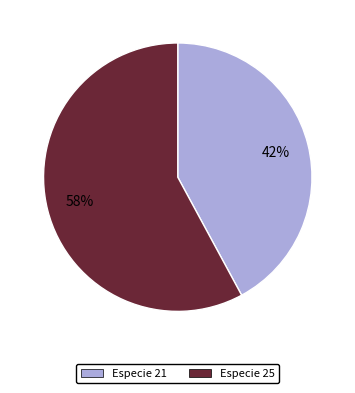

Is there any slice that represents more than half of the pie?

Yes